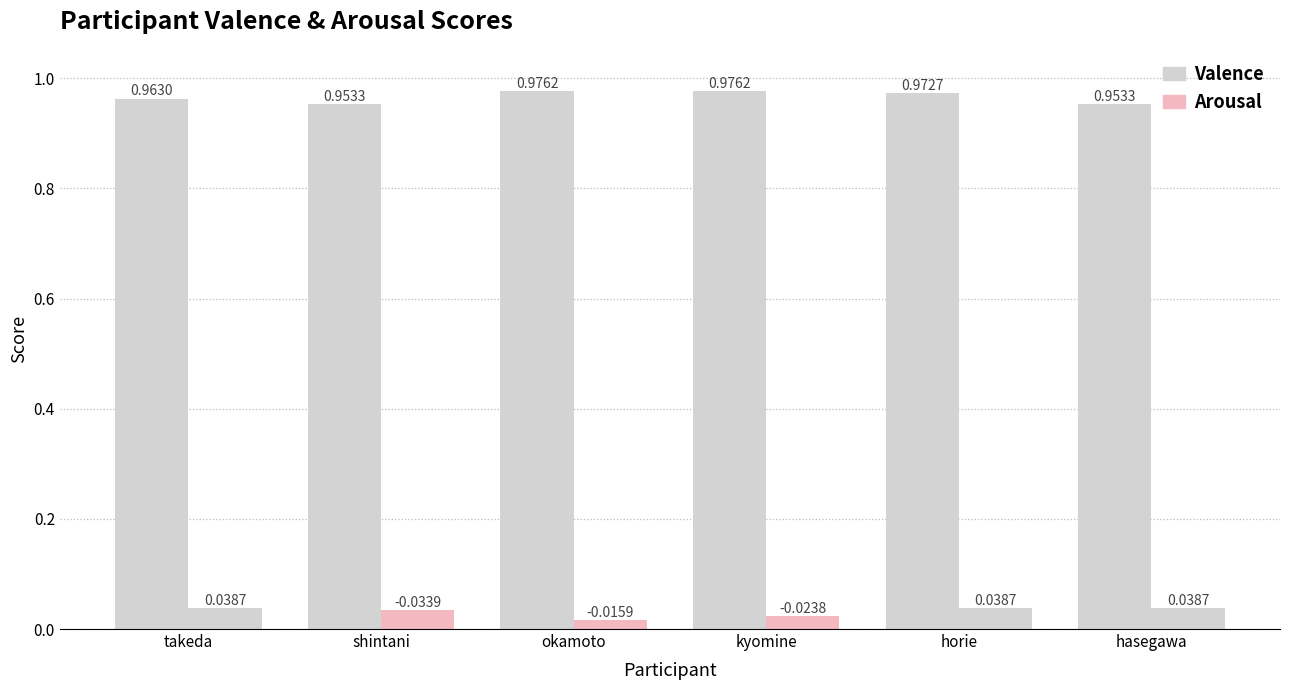

How many distinct data groups are displayed?

2